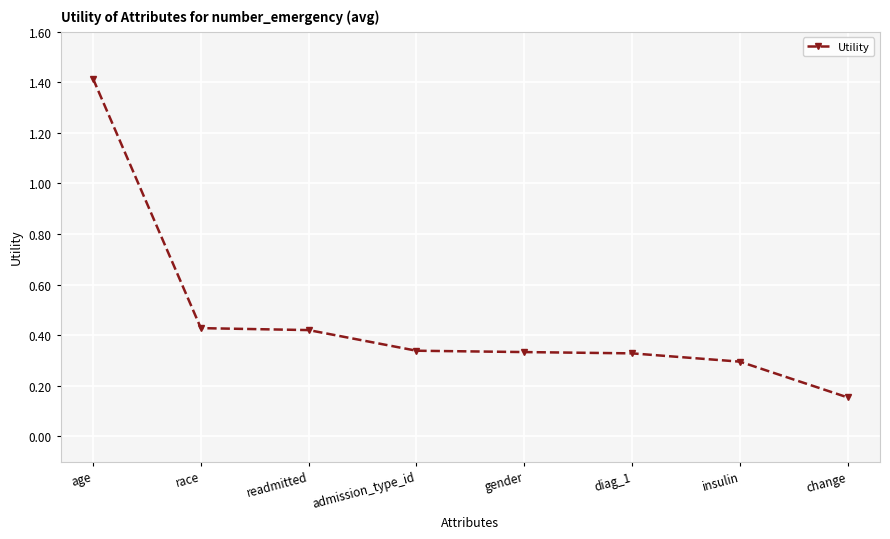

What is the average value?

0.5